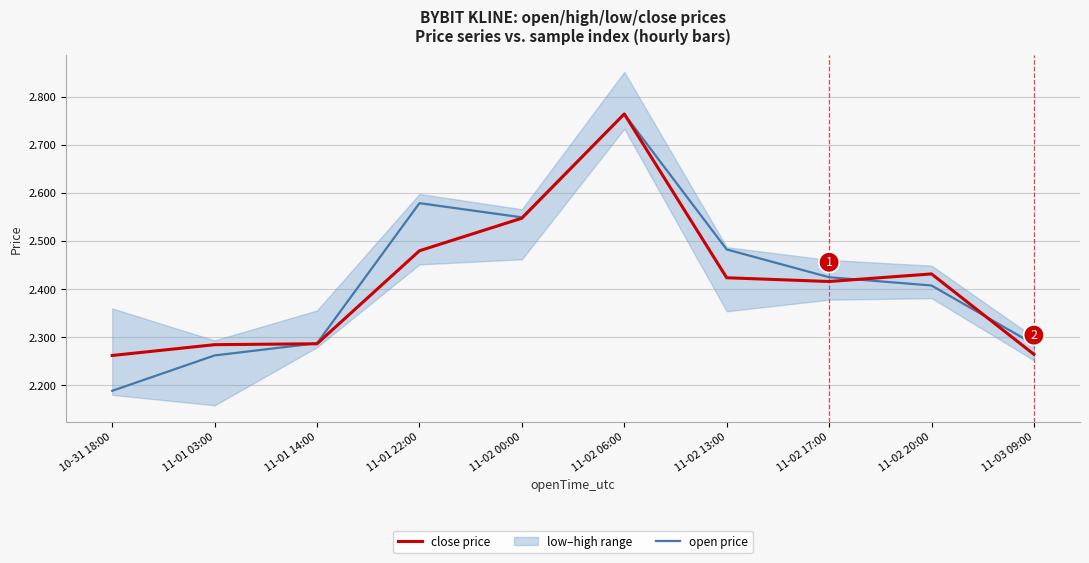

What is the value of the close price point at the 2nd from the left?

2.3